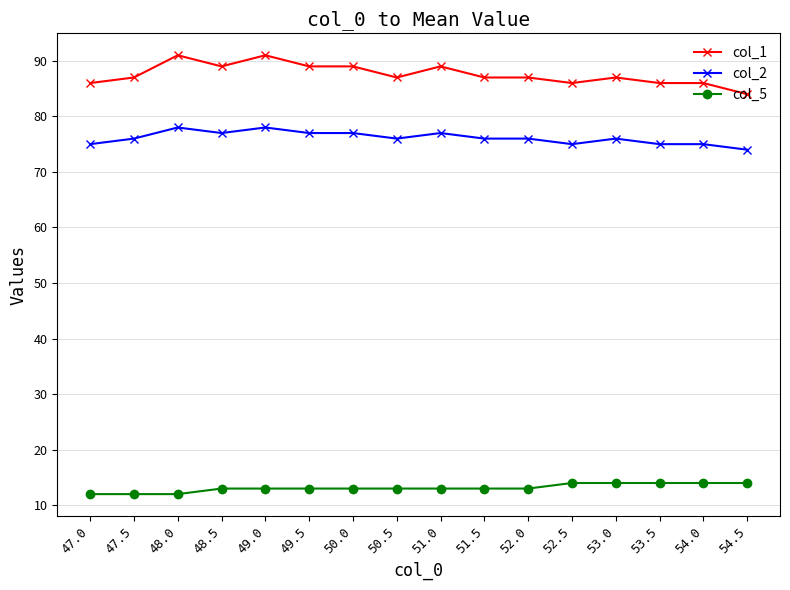

Which series changed the most between 49.5 and 52.0?

col_1